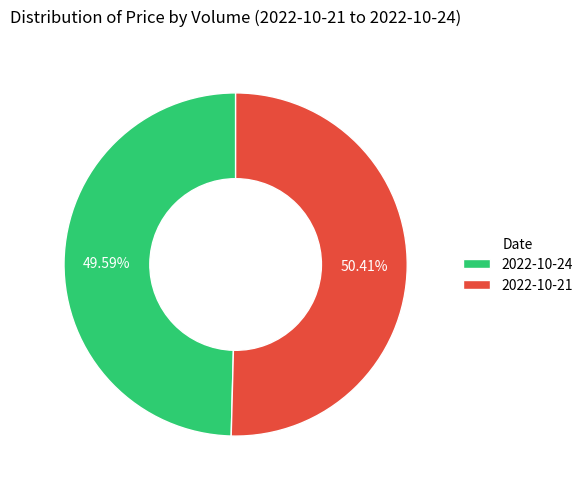

Does 2022-10-21 represent more than half of the total?

Yes